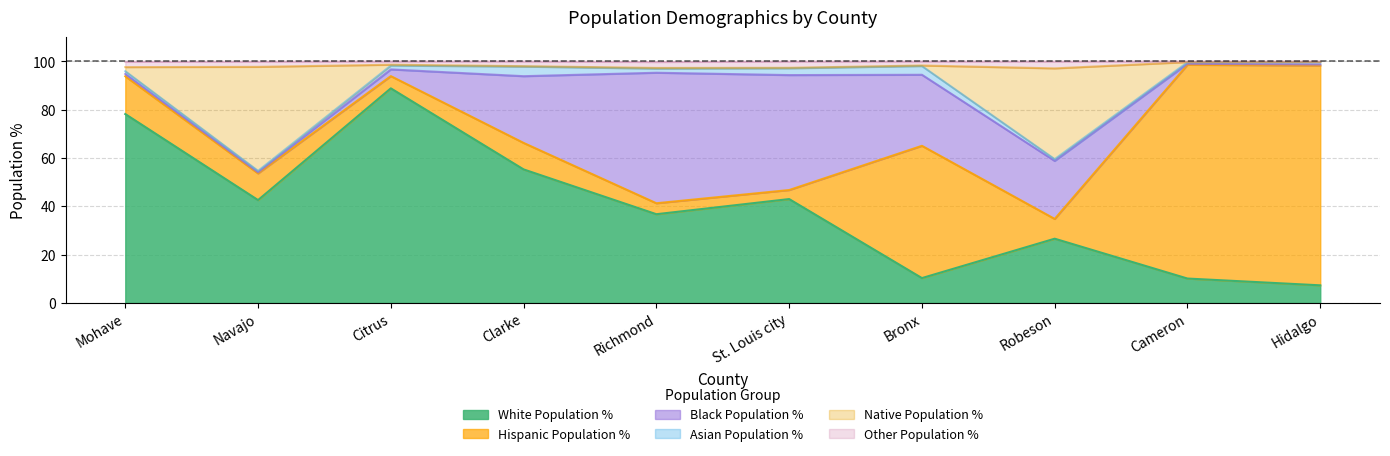

How many interior local valleys does the Native Population % series have?

3